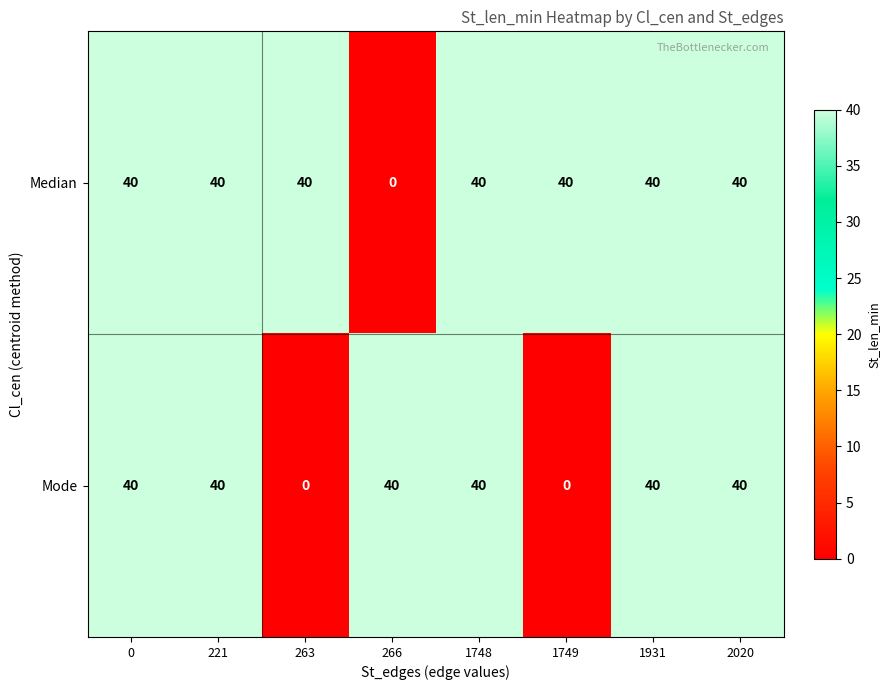

Reading right to left, list all the values displayed in this chart.

Median: 40	40	40	40	0	40	40	40
Mode: 40	40	0	40	40	0	40	40